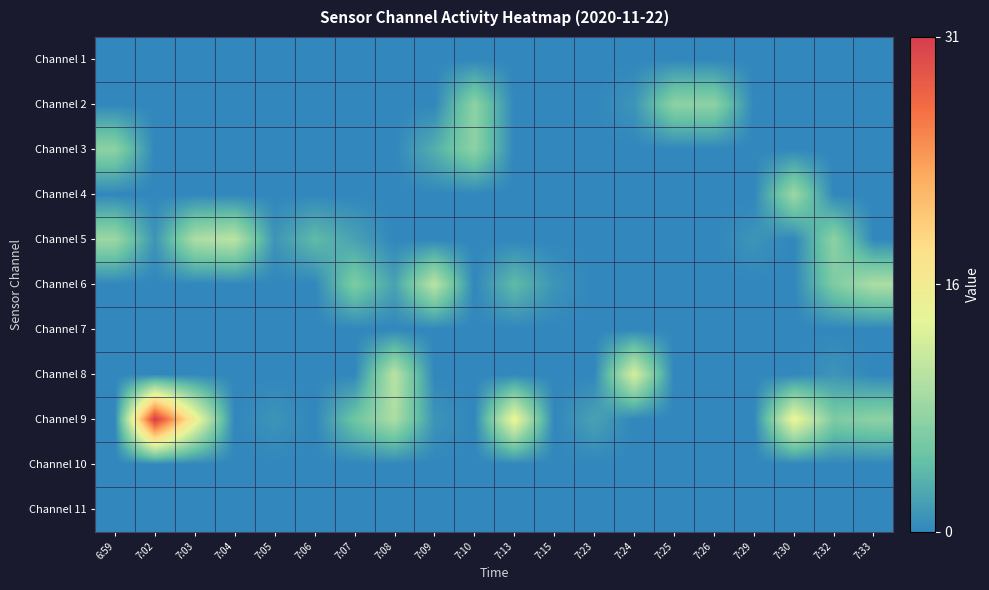

Which series has the largest total across all categories?

Channel 9